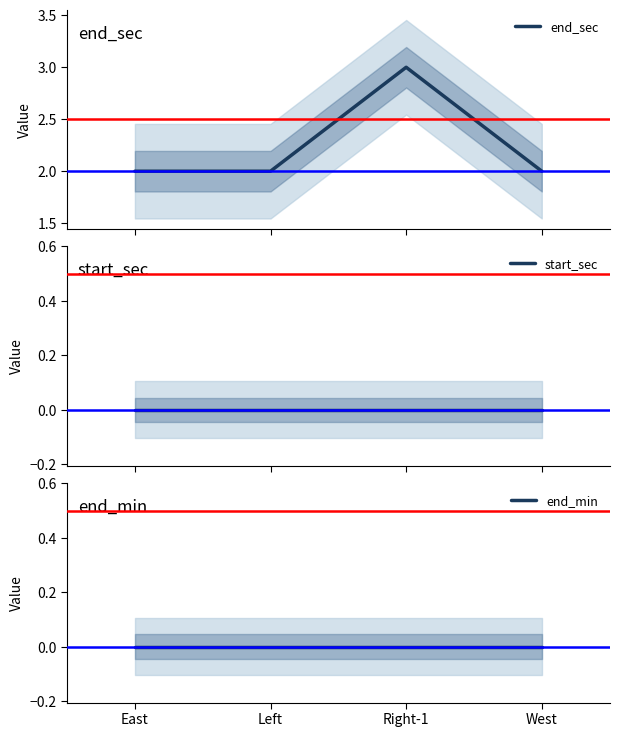

Reading left to right, what are all the values shown in this chart?

end_sec: 2	2	3	2
start_sec: 0	0	0	0
end_min: 0	0	0	0